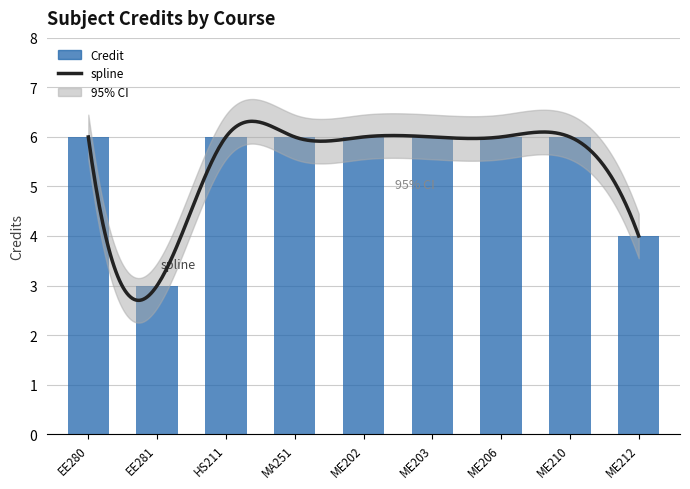

Reading left to right, transcribe all the data shown in this chart.

6	3	6	6	6	6	6	6	4